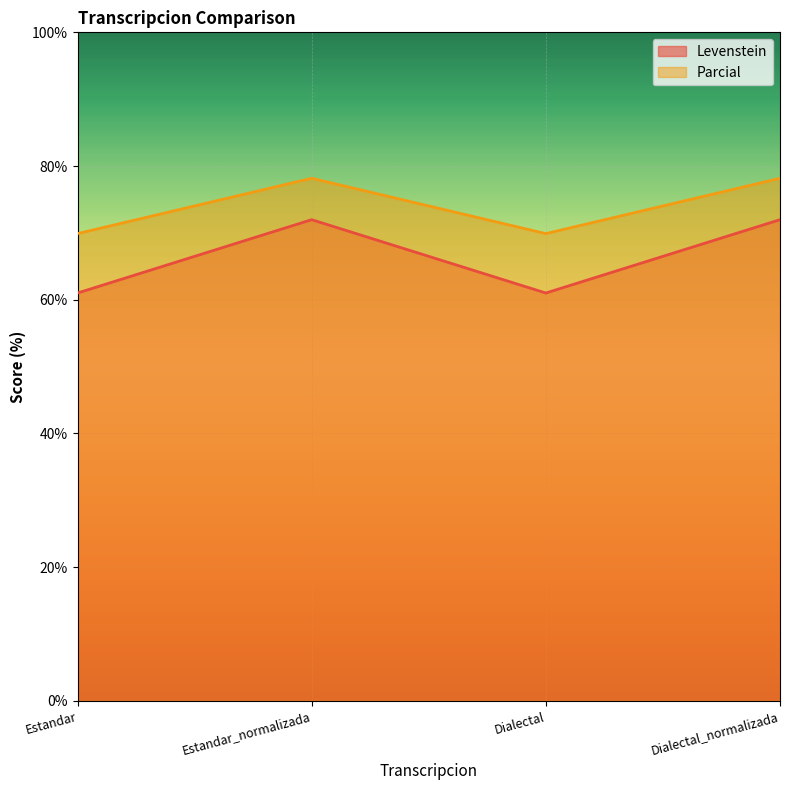

At which label does Levenstein first exceed 71?

Estandar_normalizada